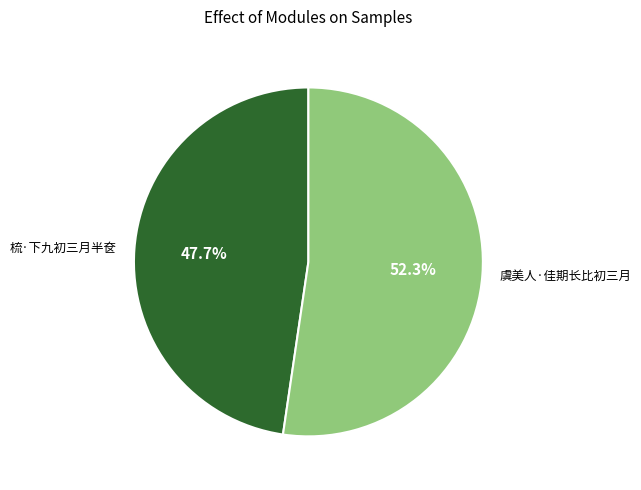

The 梳·下九初三月半奁 slice represents 48% of the pie. True or false?

True